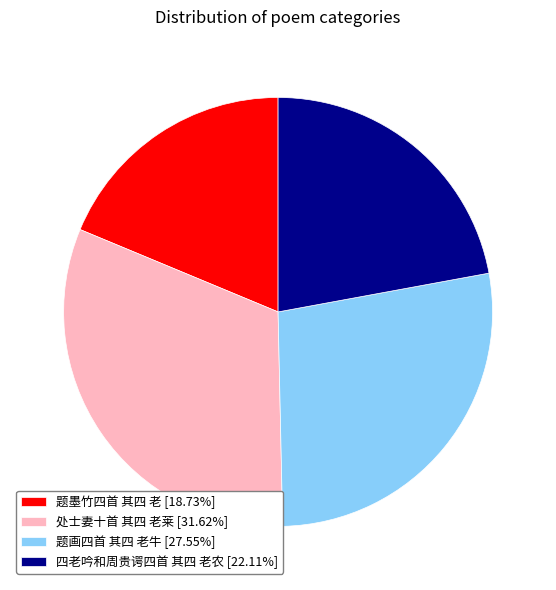

Count the number of slices in the pie.

4